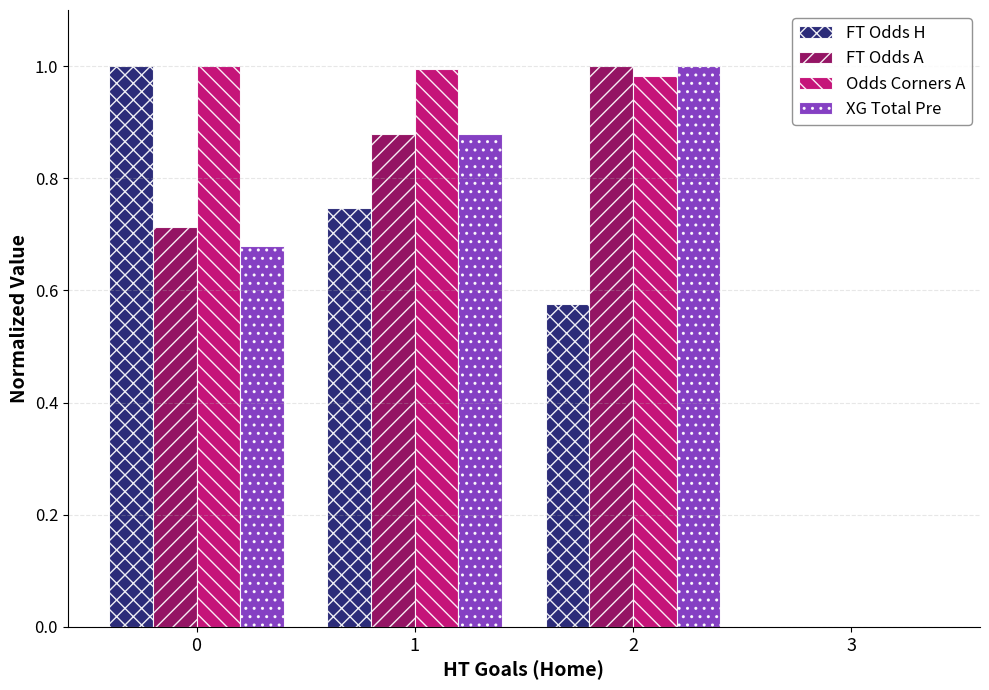

Is it true that FT Odds A equals -0.3 at 3?

False